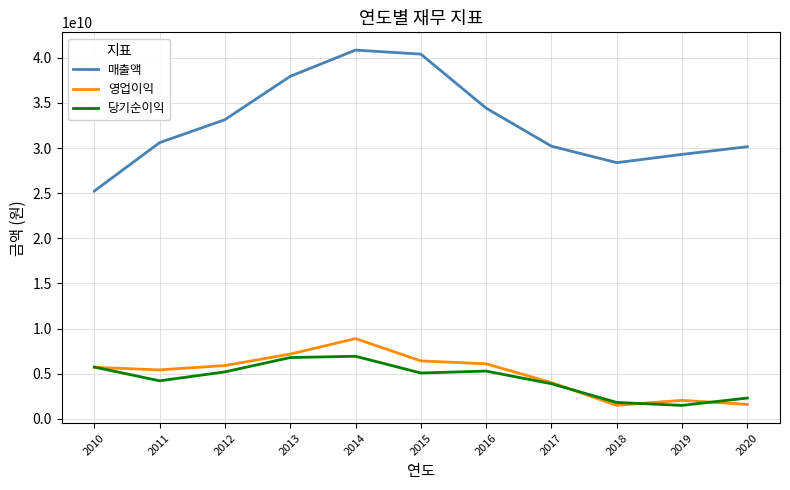

Read the 당기순이익 value at 2016, to the nearest 50.

5282657600